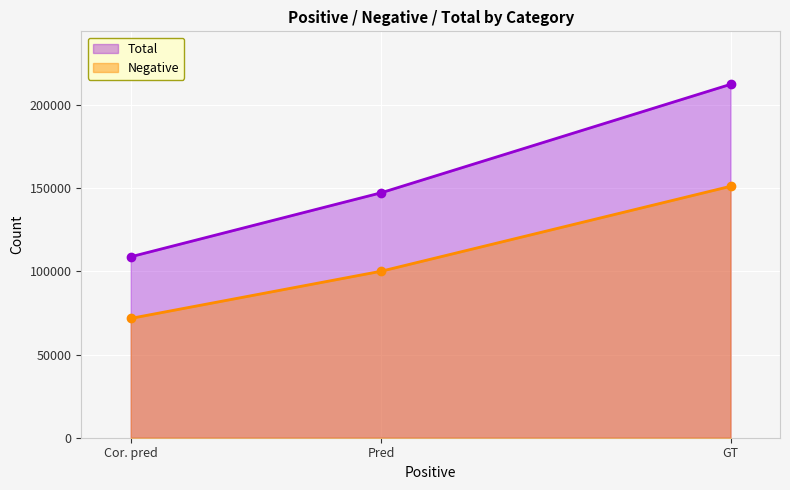

Which series has the largest range (max minus min)?

Total